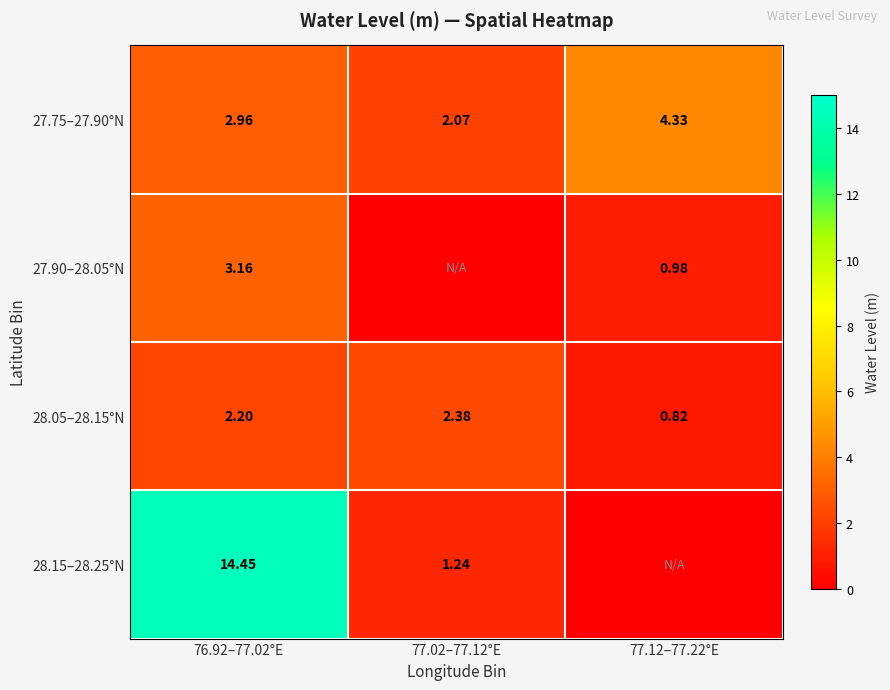

Is it true that 27.75–27.90°N equals 2.1 at 77.02–77.12°E?

True